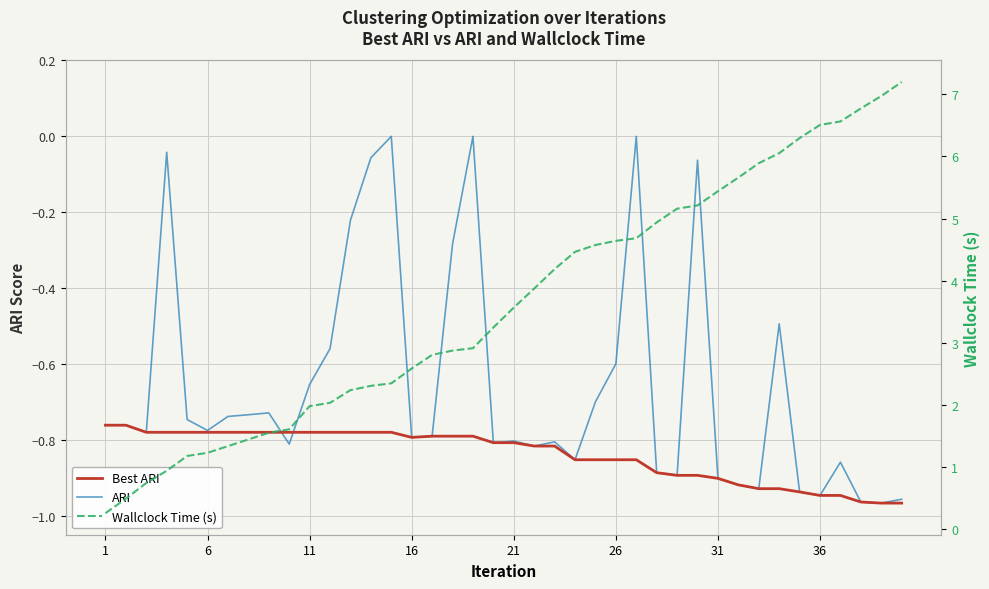

True or false: Best ARI and Wallclock Time (s) intersect in this chart.

False